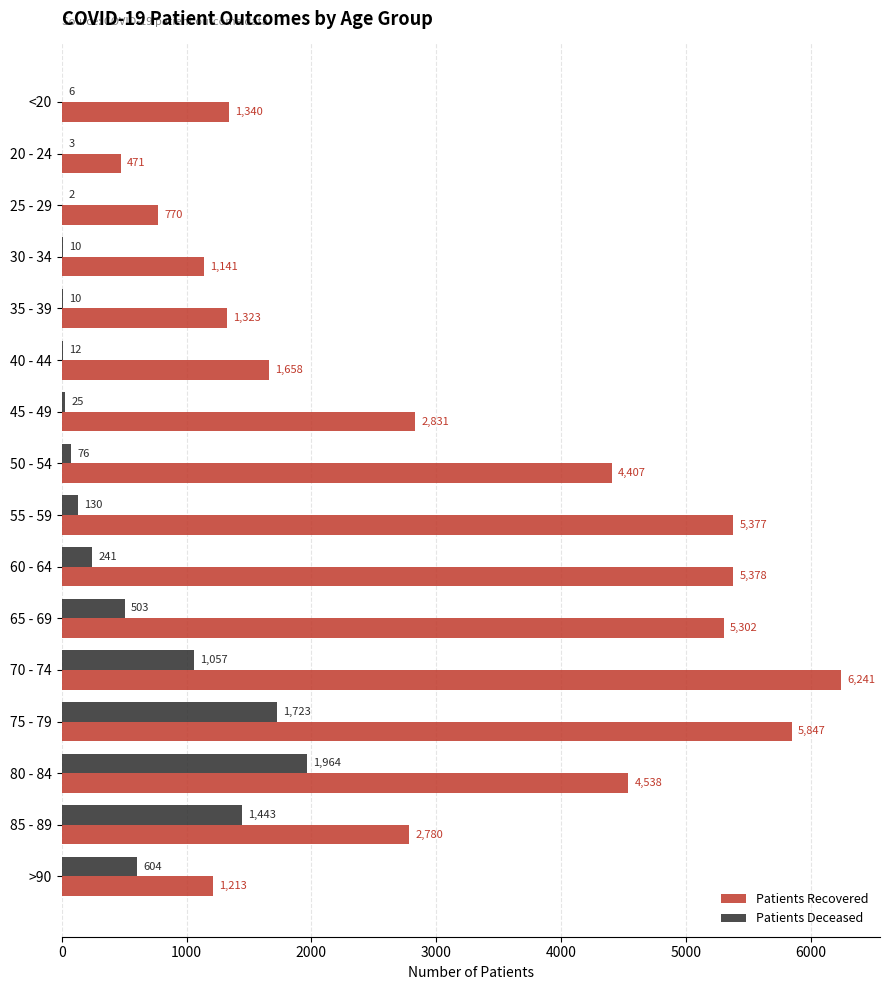

What is the total value across all series at 20 - 24?

474